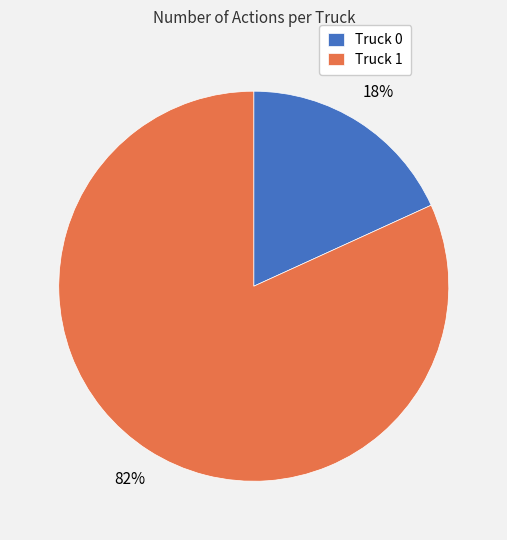

Combined, do Truck 1 and Truck 0 account for over 50%?

Yes